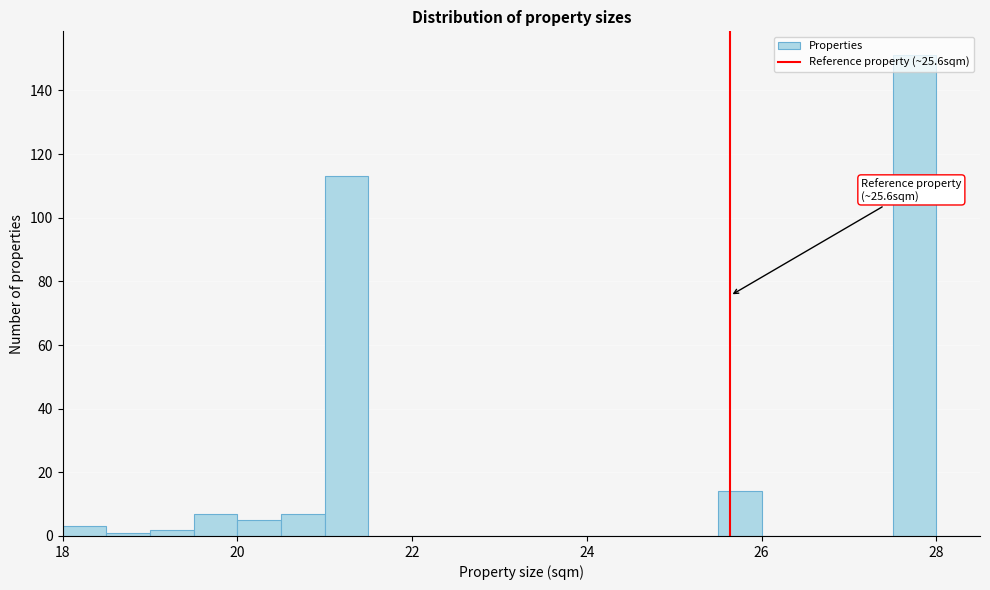

Read against the x-axis, roughly where is the centre of the tallest bar?

27.8